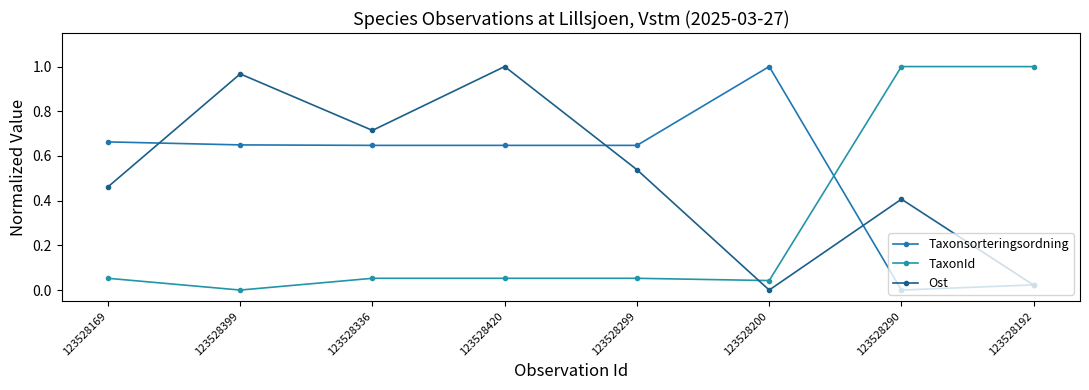

Which series changed the most between 123528420 and 123528192?

Ost